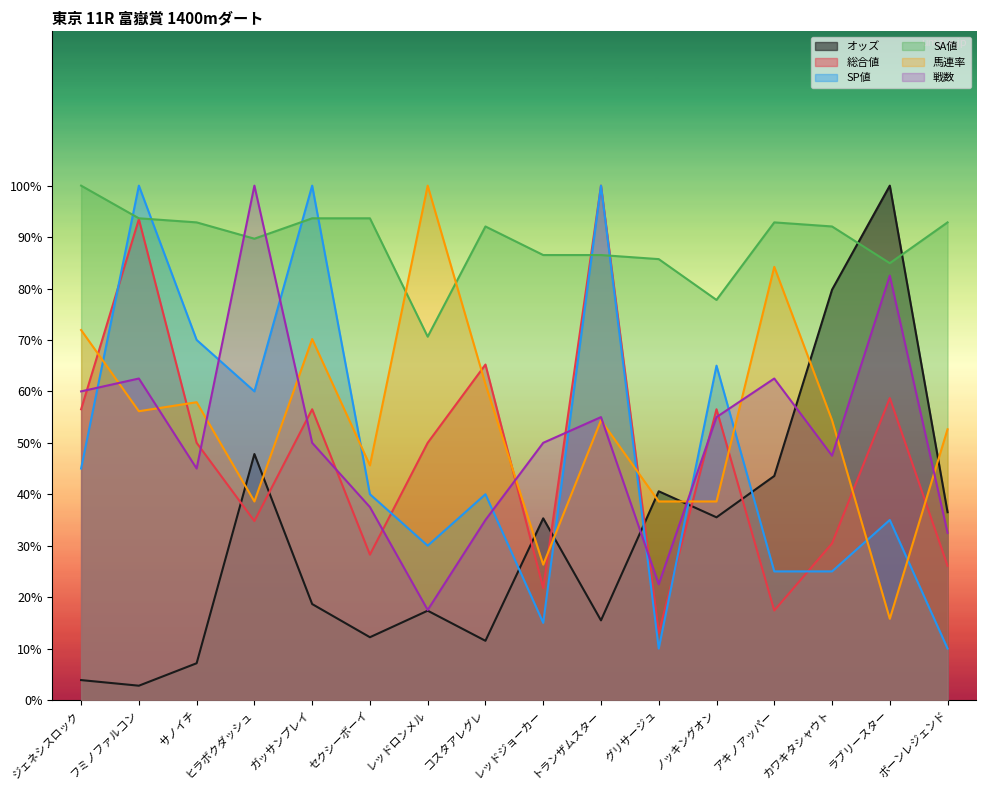

How many intersections are there between 総合値 and SA値?

2